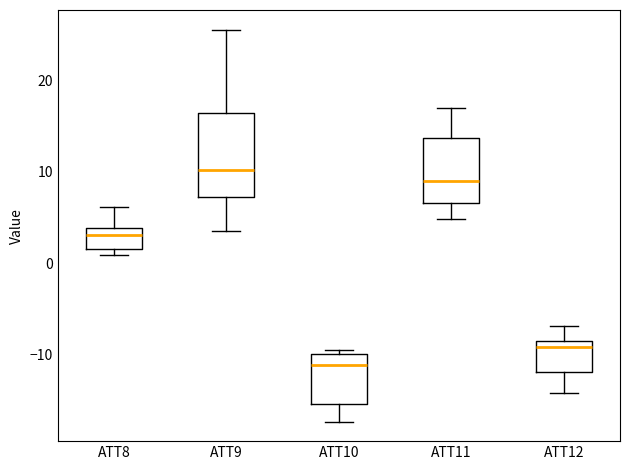

Reading left to right, transcribe this box plot: for each box, give where its median line is, the range the box spans, and where its two whiskers end, as read against the y-axis. The values are not printed on the chart, so give them approximately, as read against the axis.

ATT8: median 3, box 2 to 4, whiskers 1 to 6
ATT9: median 10, box 7 to 16, whiskers 4 to 26
ATT10: median -11, box -15 to -10, whiskers -17 to -9
ATT11: median 9, box 7 to 14, whiskers 5 to 17
ATT12: median -9 (just below the box's upper edge), box -12 to -9, whiskers -14 to -7